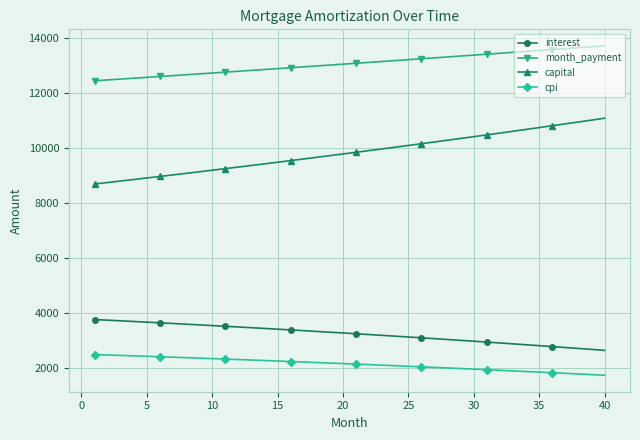

How many data points in capital are above 9850?

20